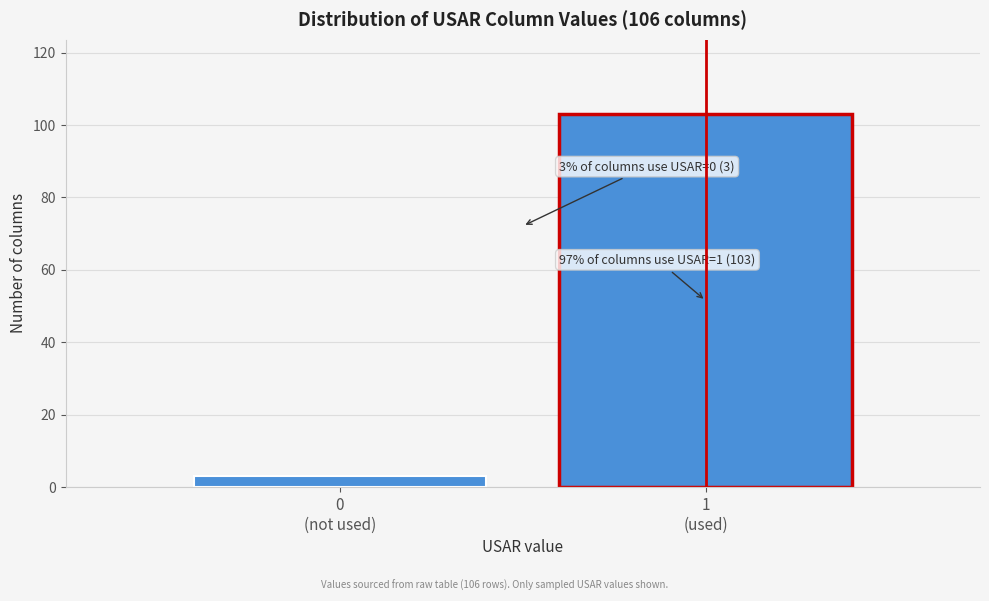

What is the difference between the maximum and minimum values?

100